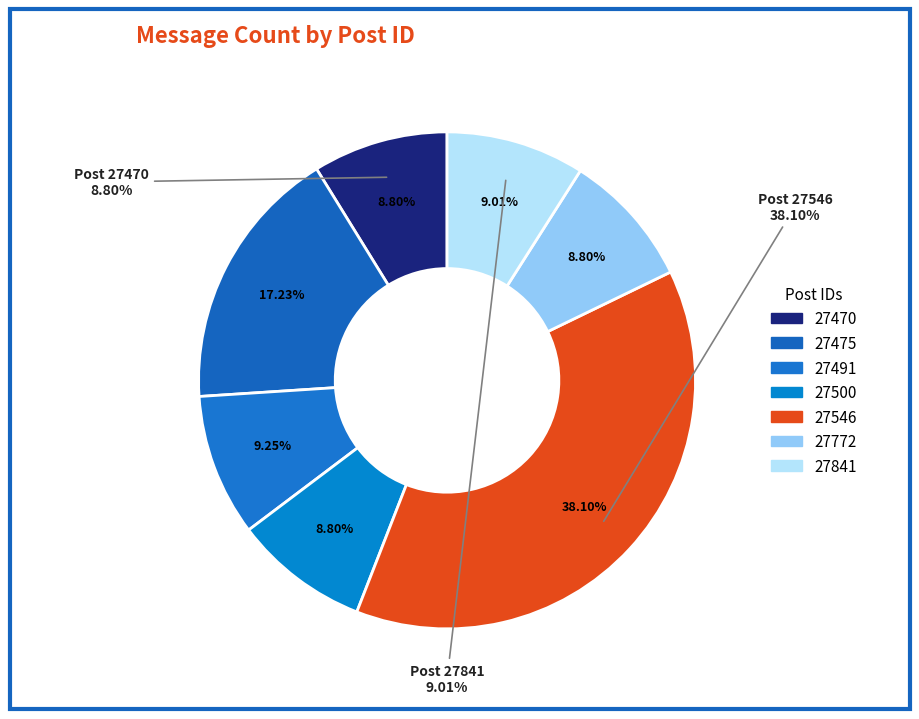

What is the smallest slice in the pie chart?

27470